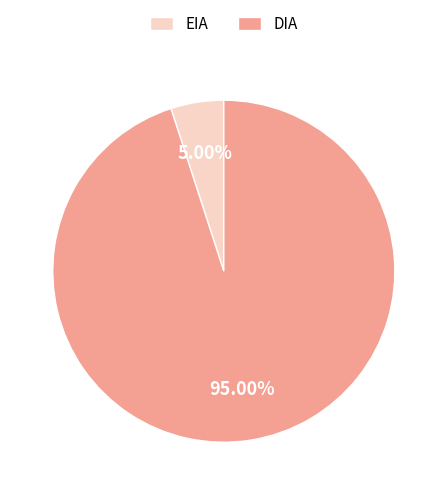

What percentage is the DIA slice, to the nearest percent?

95%